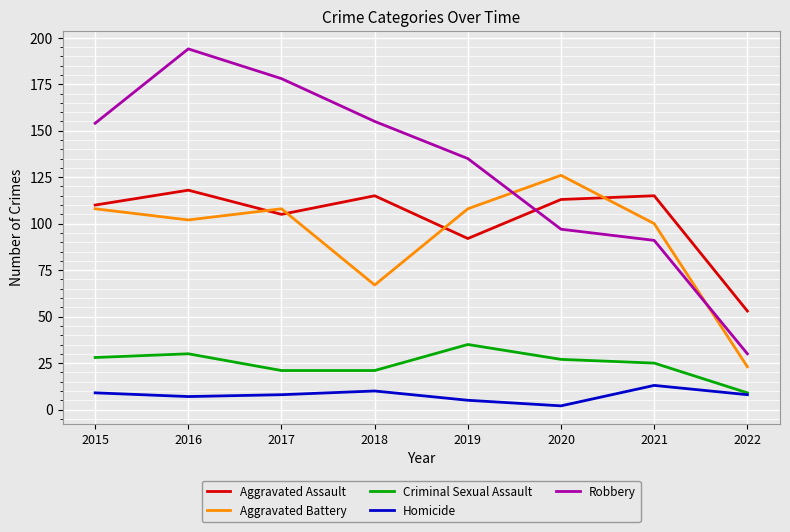

At which label does Aggravated Battery reach its minimum?

2022